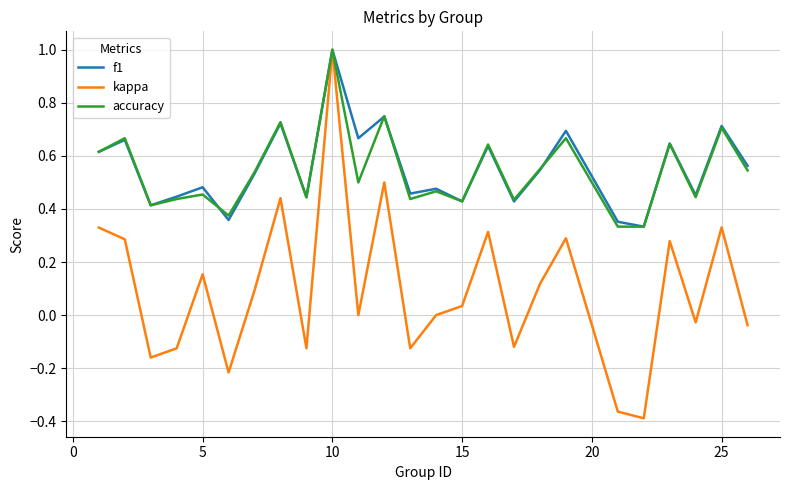

What is the maximum value shown in the chart?

1.0